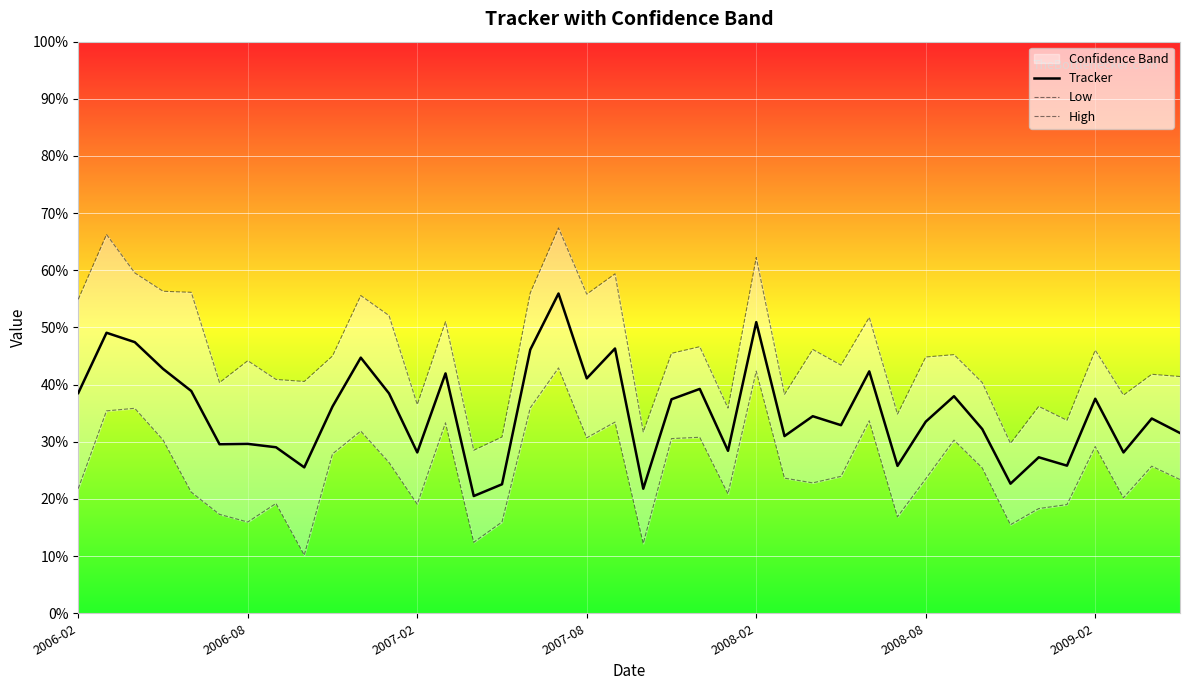

What are all the series names shown in the legend?

Tracker, Low, High